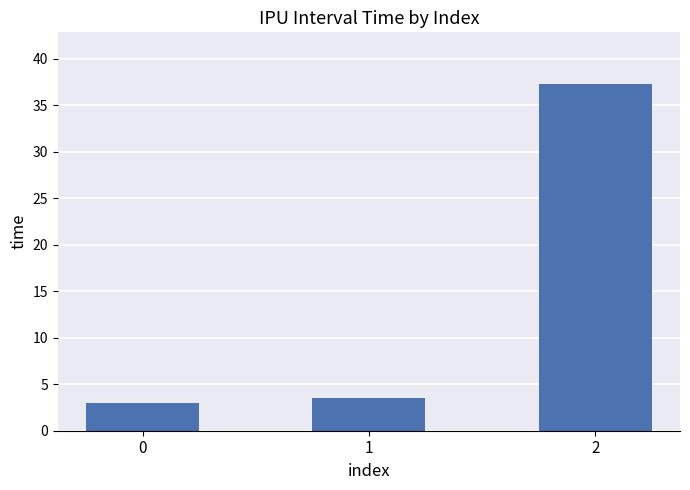

How many categories are shown in the chart?

3